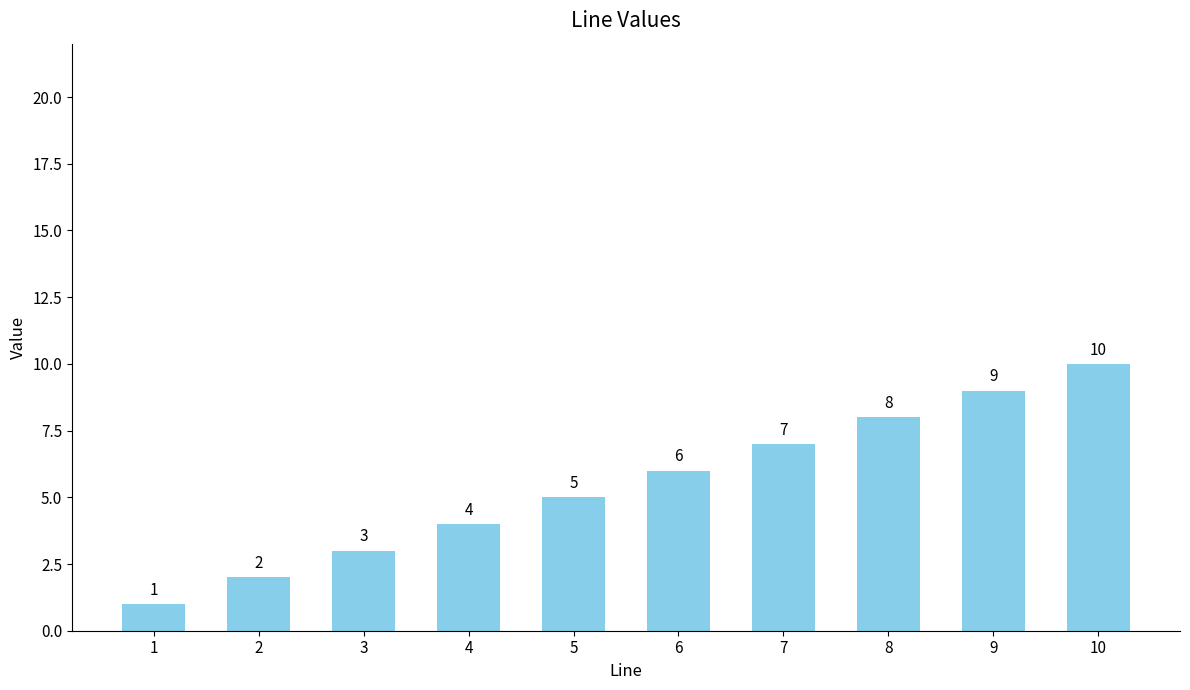

What is the difference between the values at 2 and 9?

7